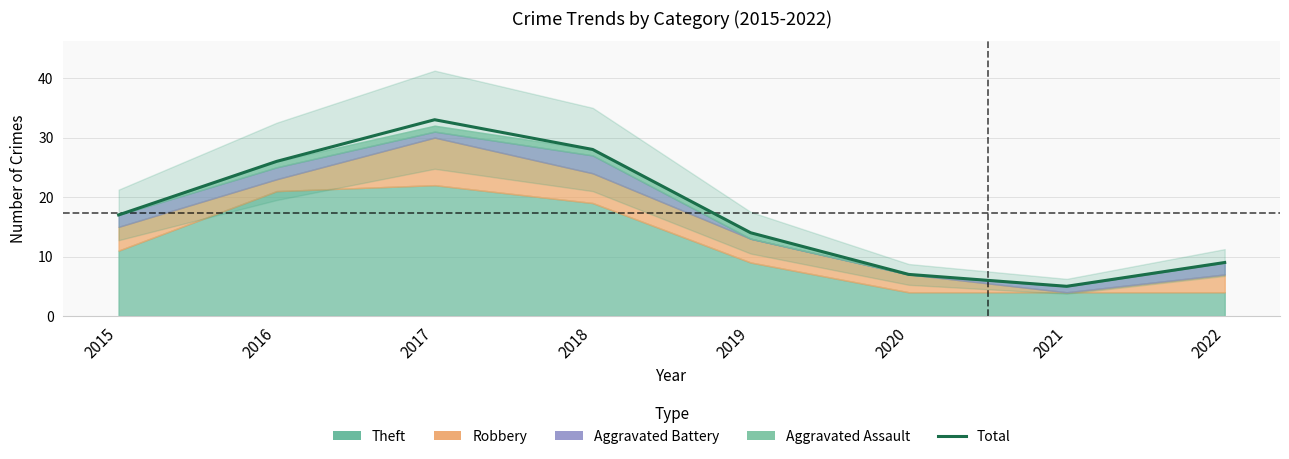

What is the change in value from 2020 to 2022?

+2